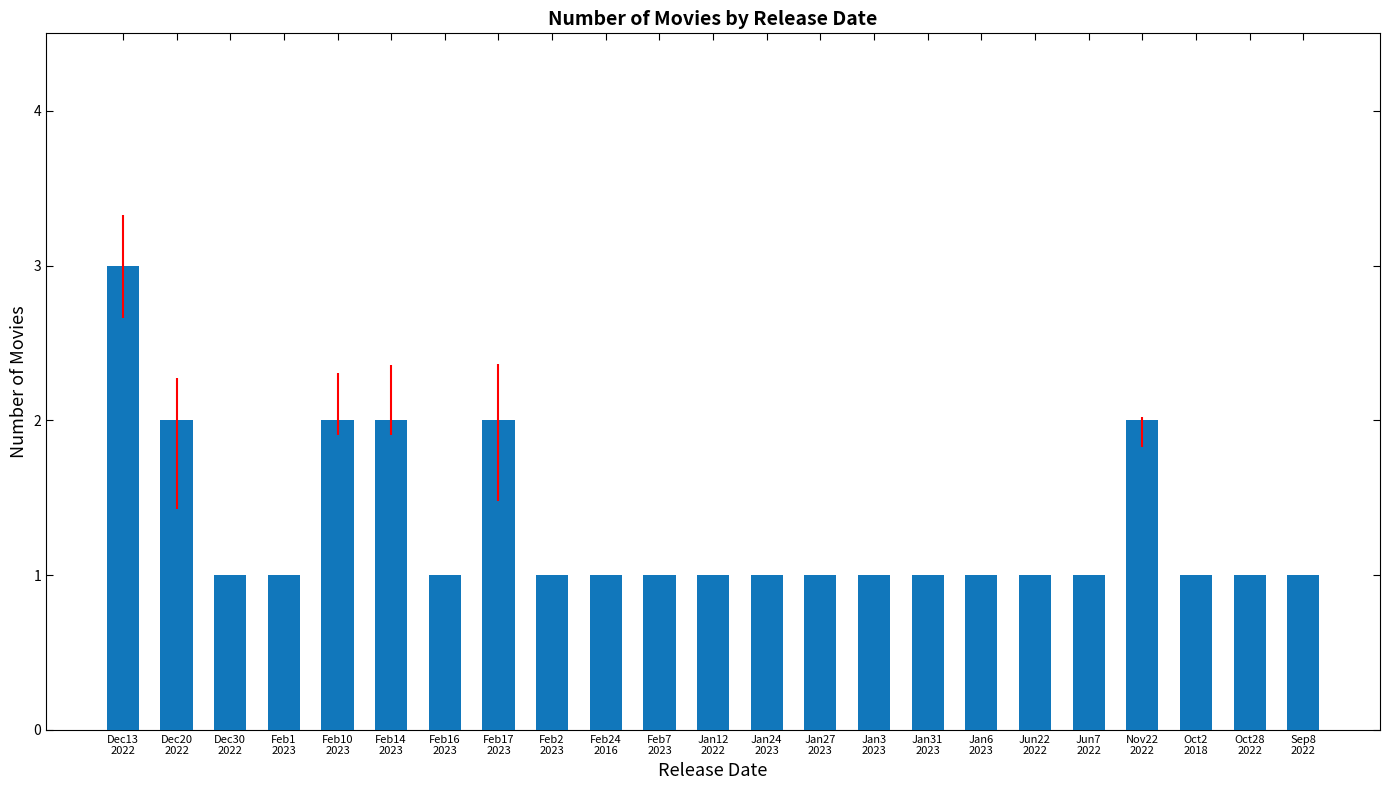

What is the difference between the values at Feb2
2023 and Dec20
2022?

1